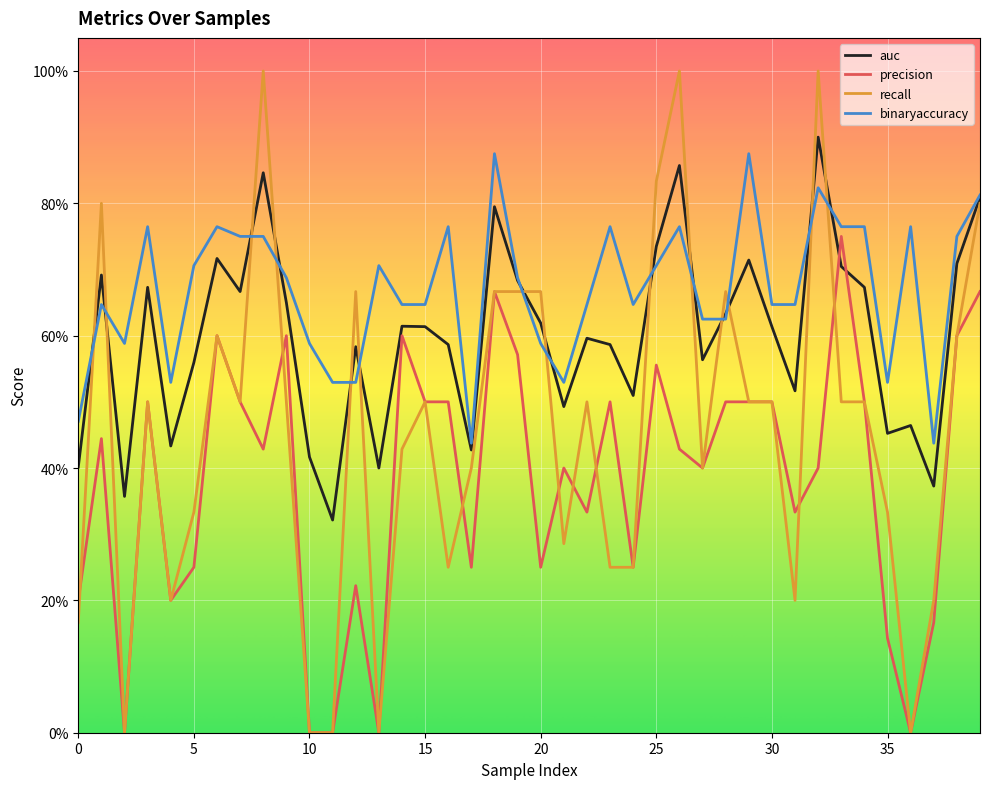

What is the label of the 30th point from the right?

10